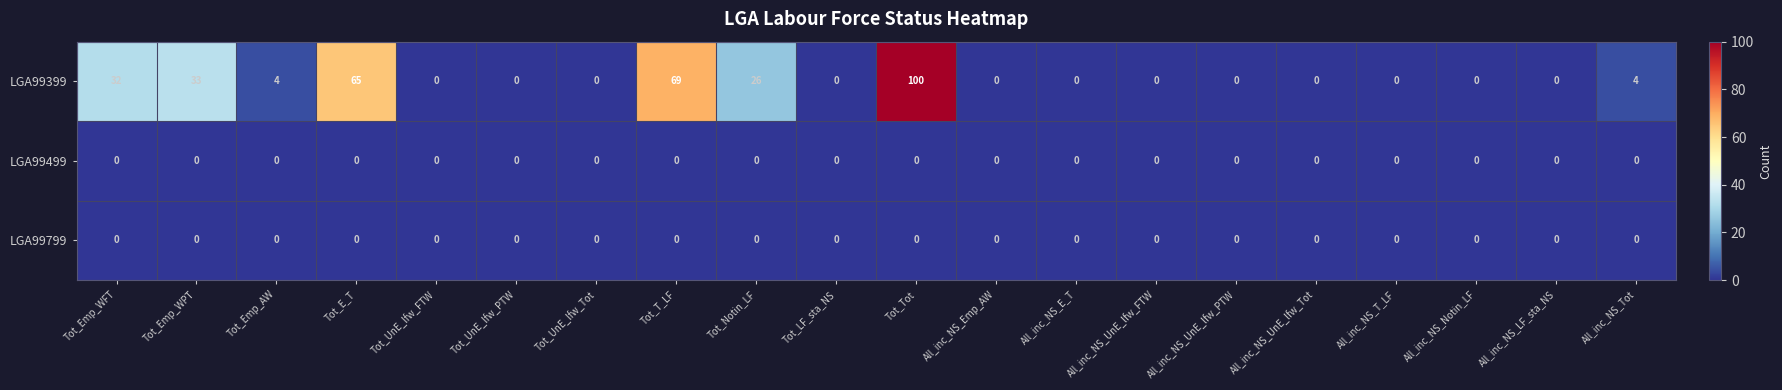

Which category has the highest value across all series?

Tot_Tot